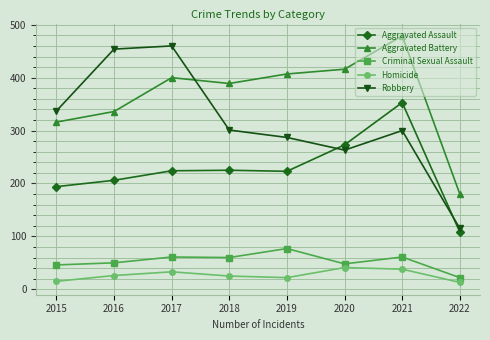

How many categories are shown in the chart?

8